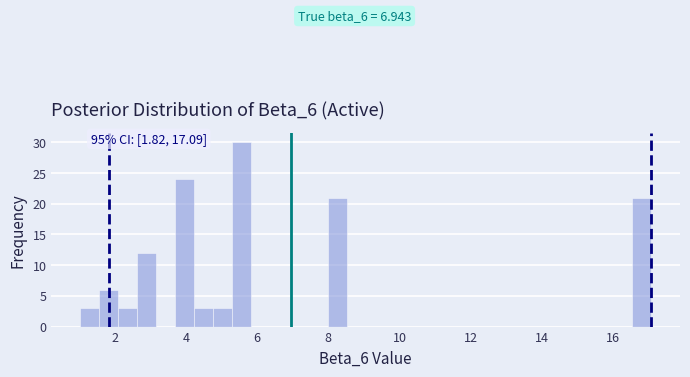

Around what value on the x-axis is the tallest bar? Give the approximate position of its centre, as read against the axis.

5.6